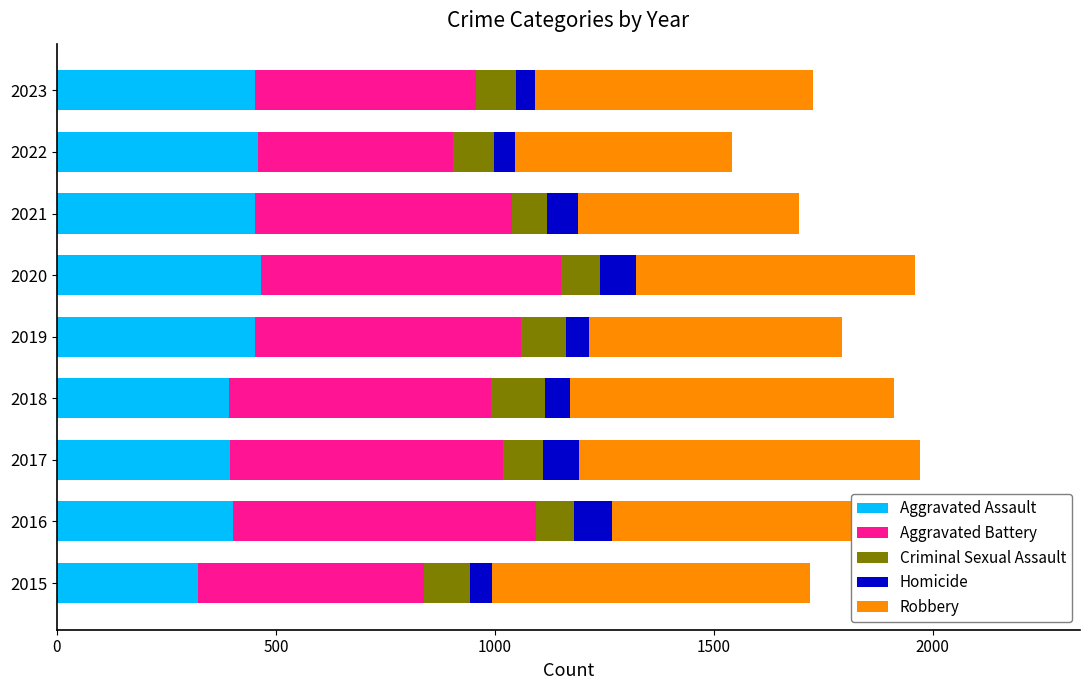

What is the lowest value of the Aggravated Assault series?

323